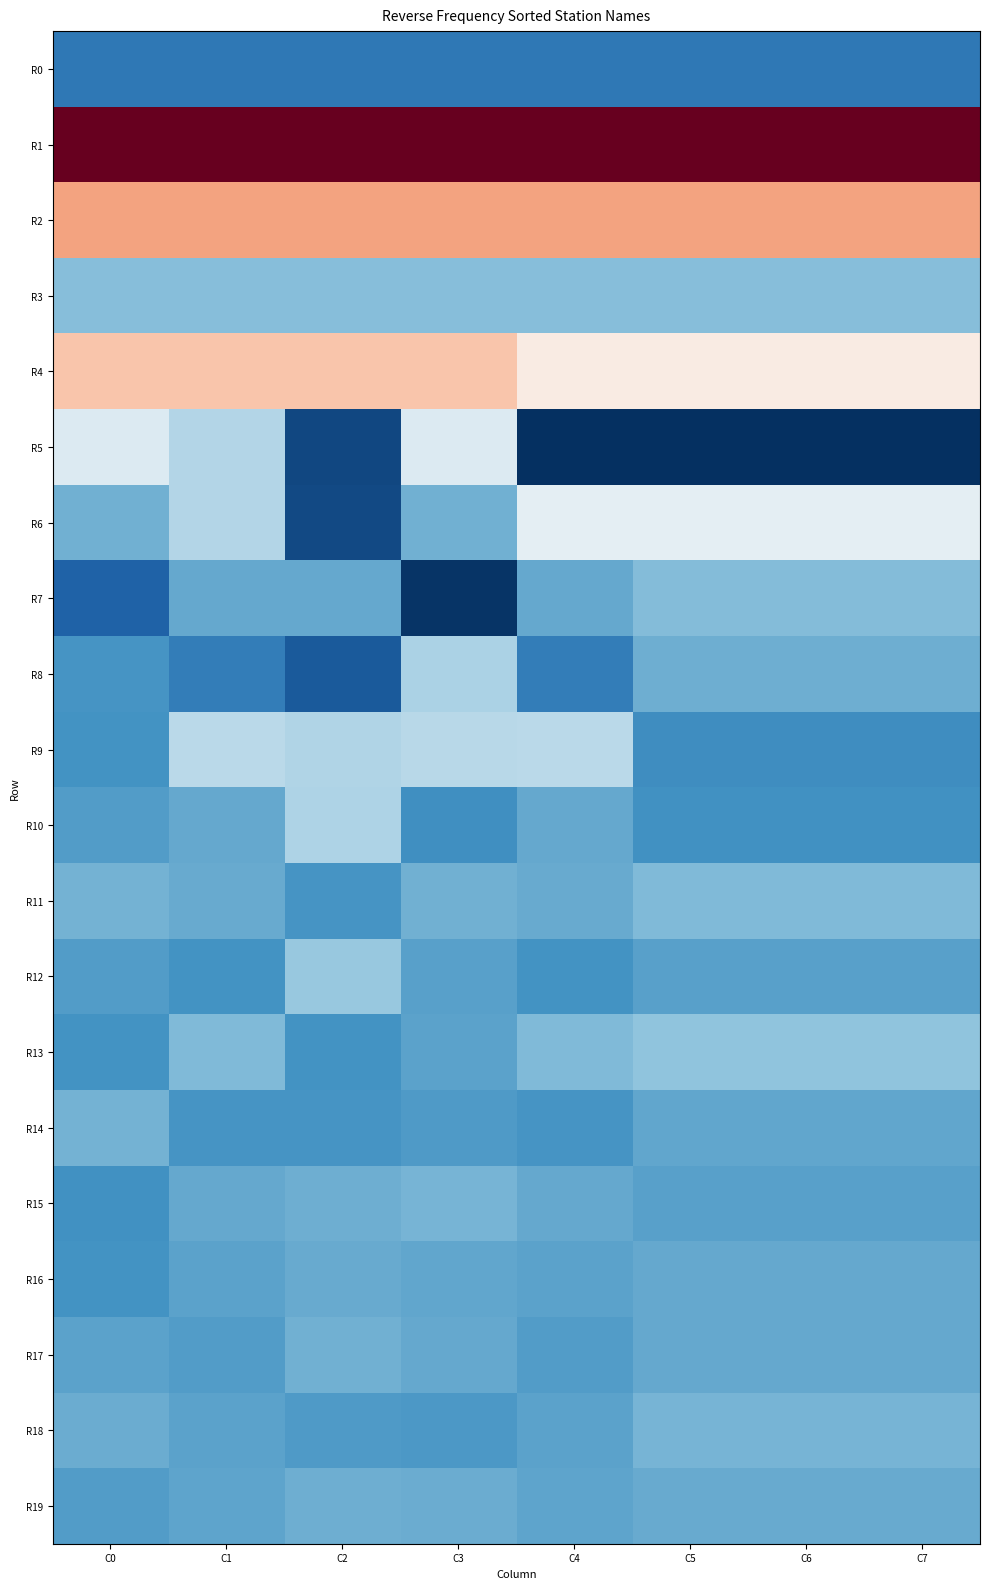

Which label corresponds to the largest value in the chart?

C4